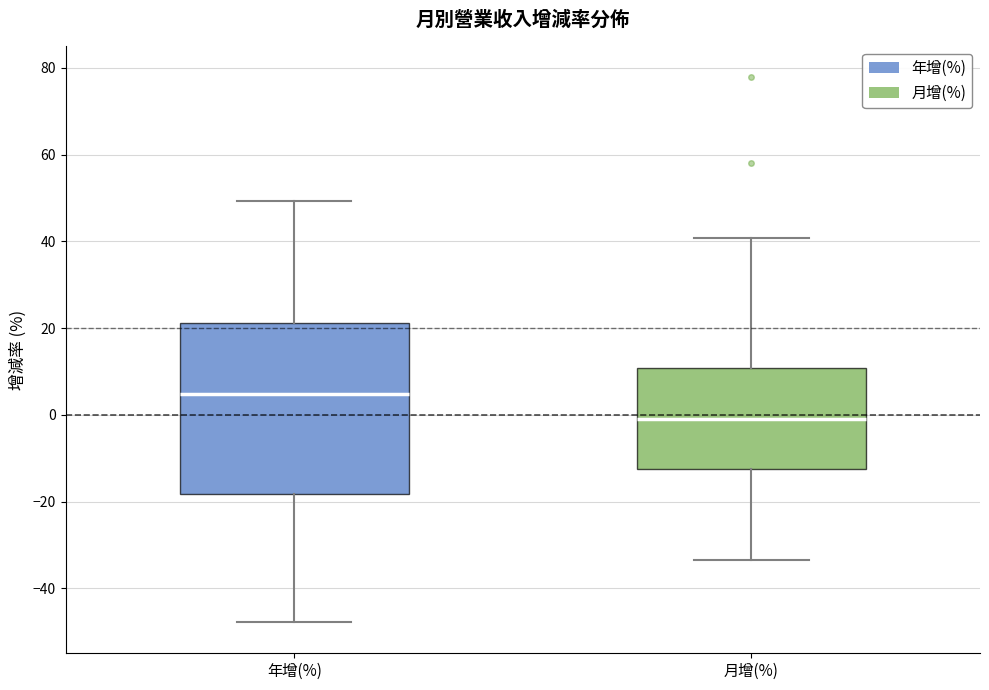

Comparing the boxes themselves (not the whiskers), which one is the tallest?

年增(%)